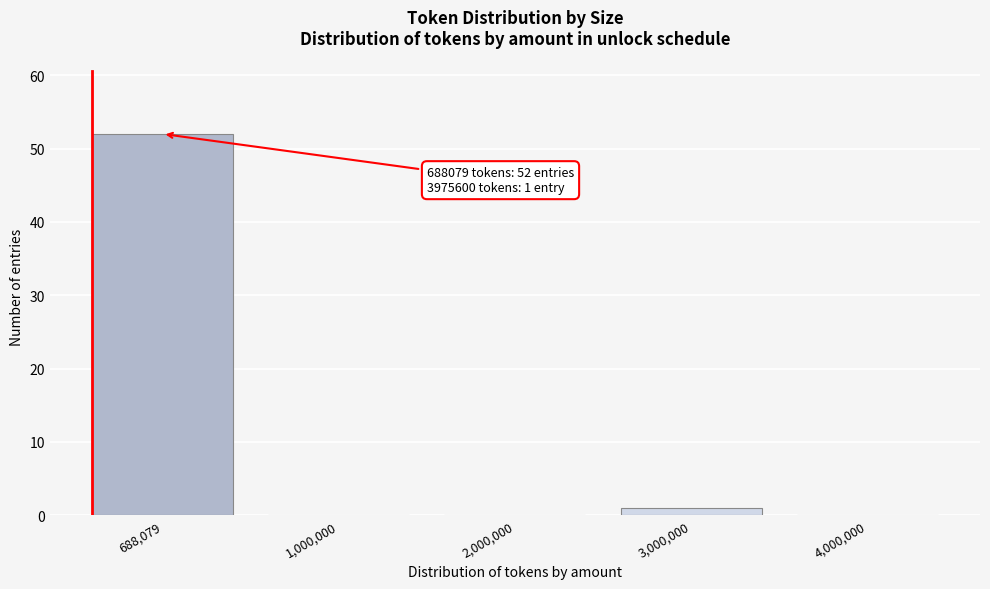

Reading right to left, transcribe all the data shown in this chart.

4,000,000=0	3,000,000=1	2,000,000=0	1,000,000=0	688,079=52